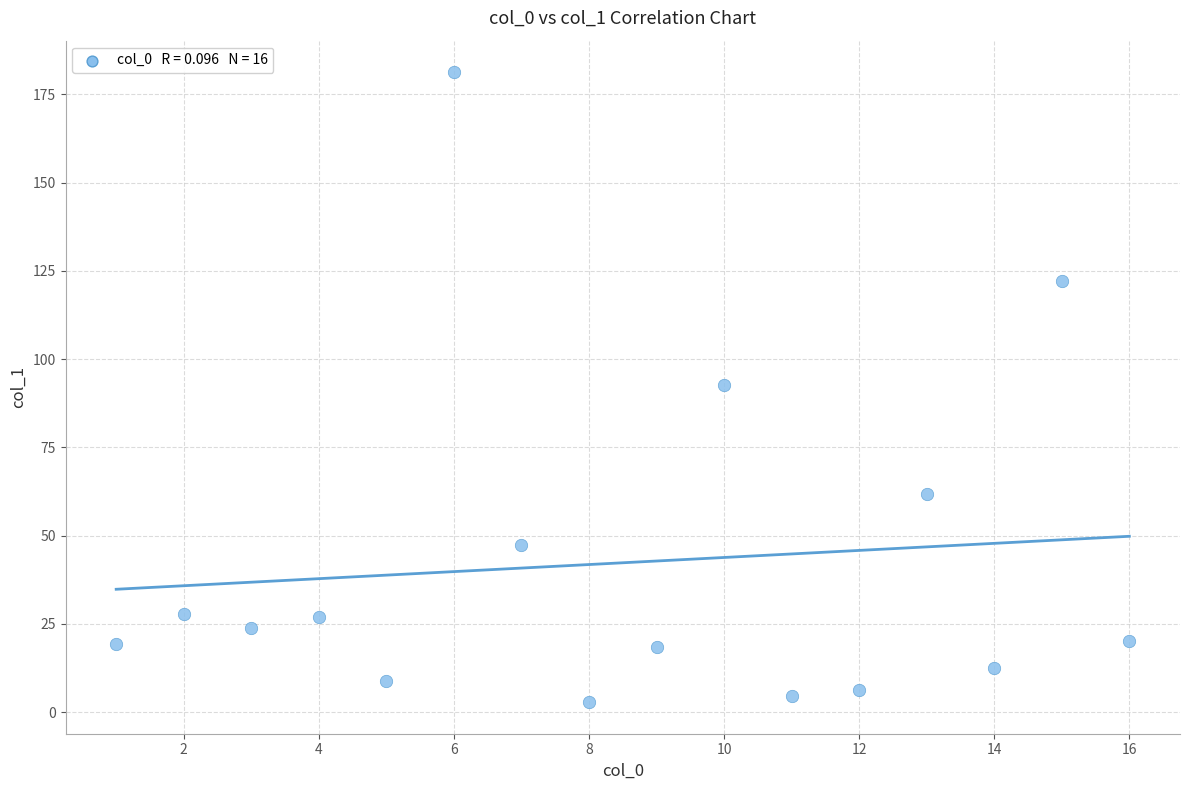

What is the range of X values (max minus min)?

15.0